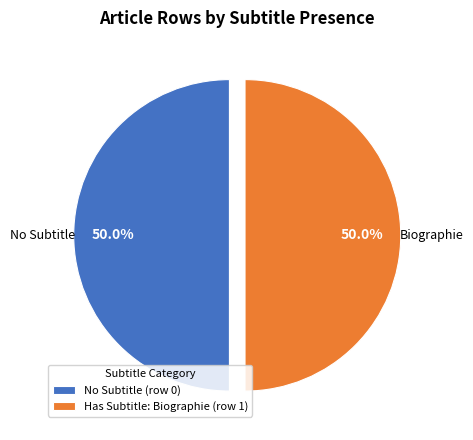

Combined, what portion of the pie is No Subtitle (row 0) and Has Subtitle: Biographie (row 1)?

100.0%